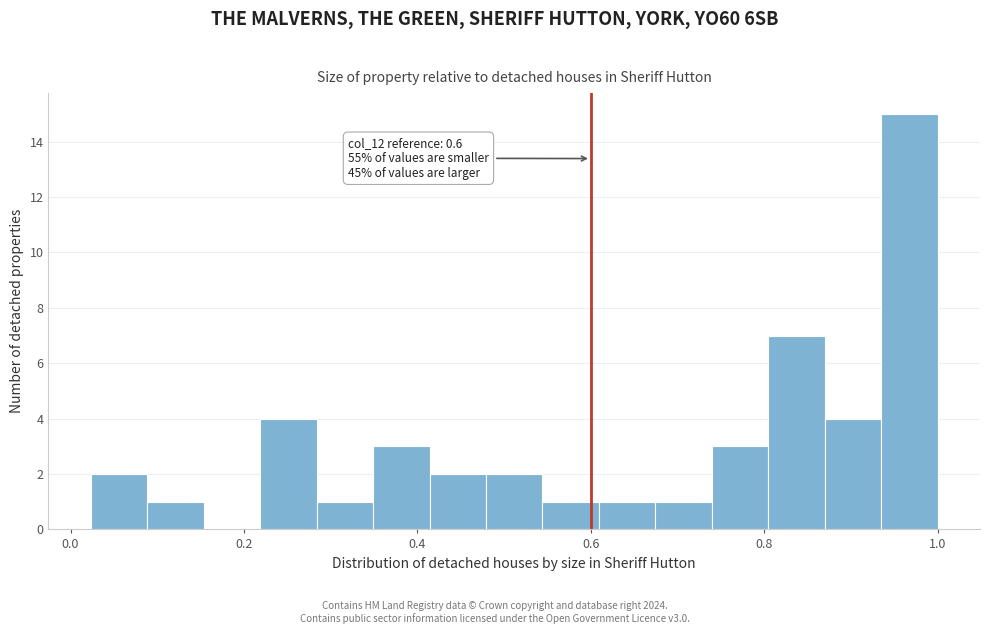

Read against the x-axis, roughly where is the centre of the tallest bar?

0.96